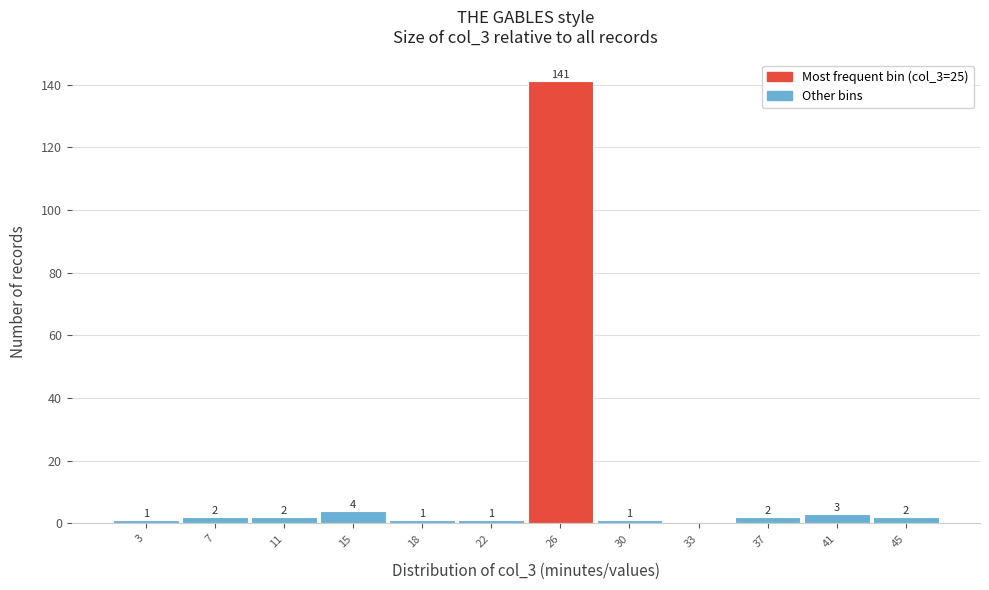

Which range on the x-axis has the tallest bar?

24.00 to 27.75